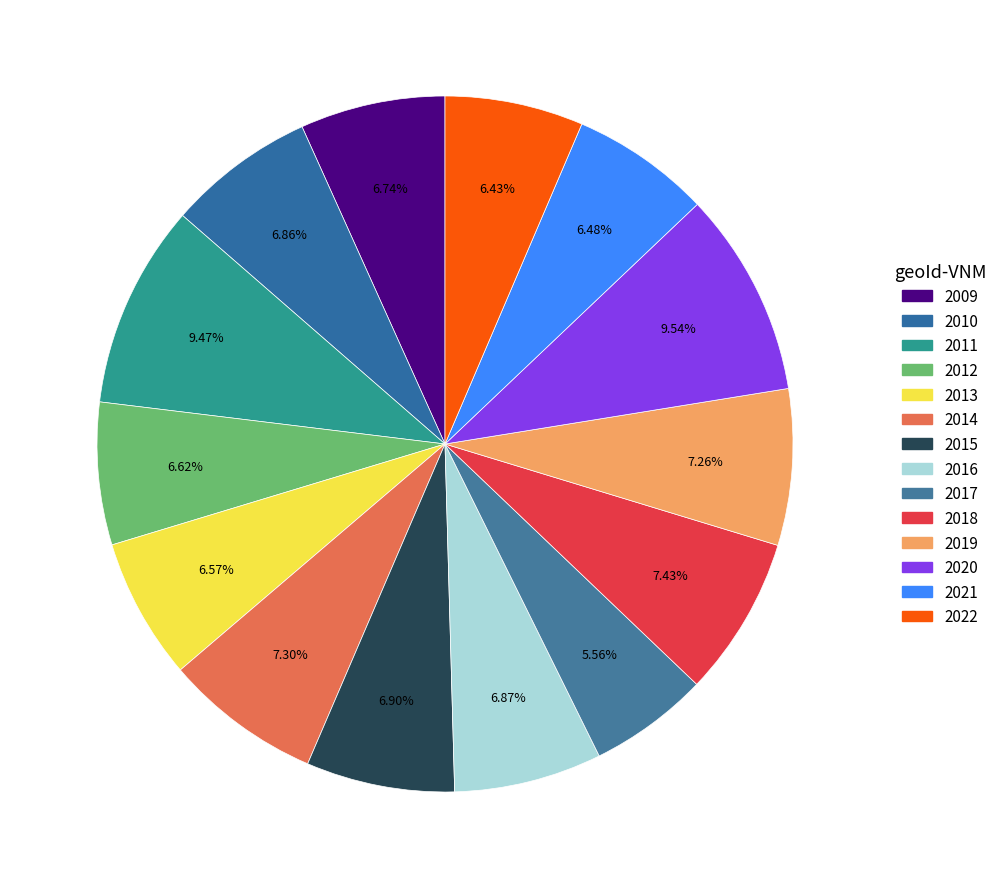

The 2015 slice represents 15% of the pie. True or false?

False